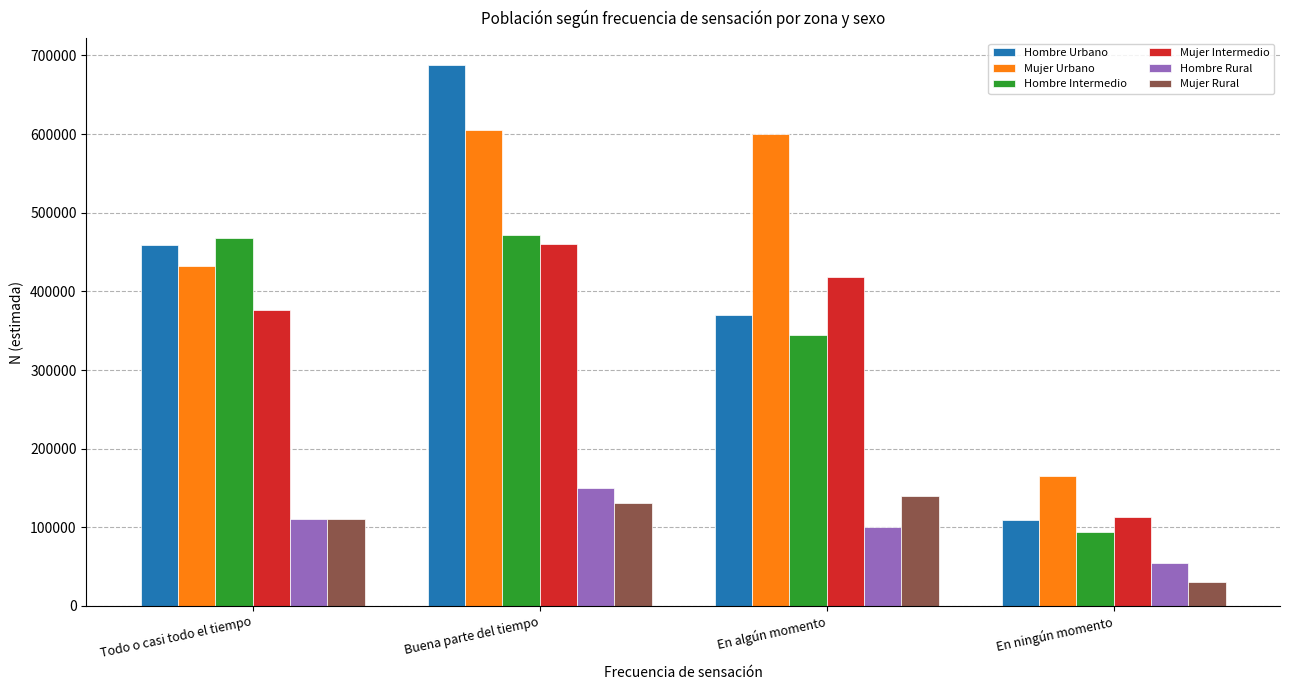

Reading right to left, extract all data points from this chart.

Hombre Urbano: 108922	370012	687474	458726
Mujer Urbano: 165654	599609	605244	431831
Hombre Intermedio: 94664	344506	471974	467656
Mujer Intermedio: 113765	417935	460129	376605
Hombre Rural: 54433	100966	150458	110609
Mujer Rural: 30226	139879	130746	111044